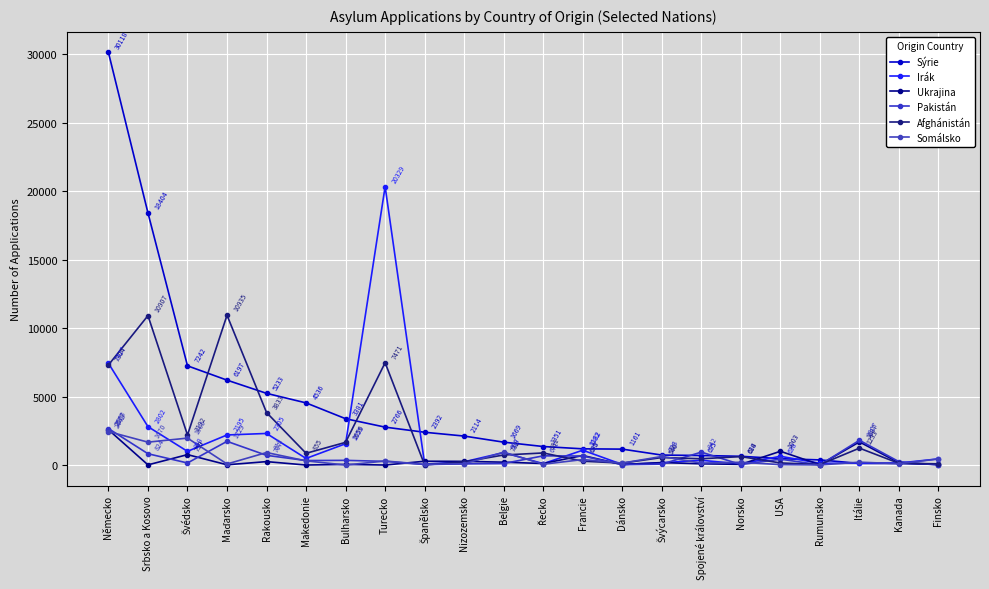

In Irák, how many points are lower than both neighbors (excluding endpoints)?

7